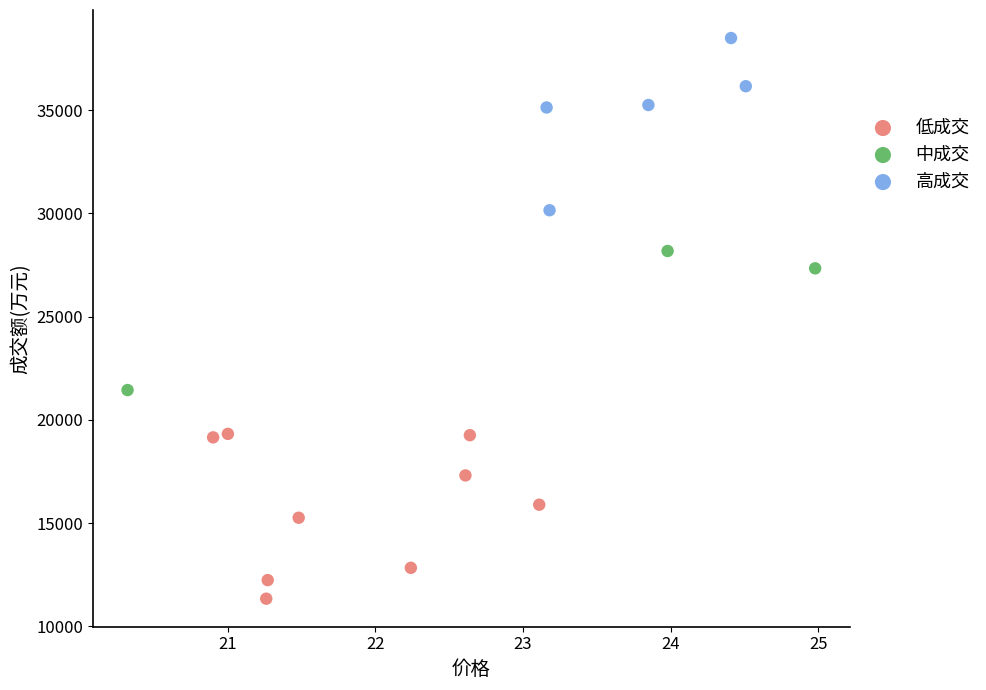

Which series contains the lowest Y value?

低成交